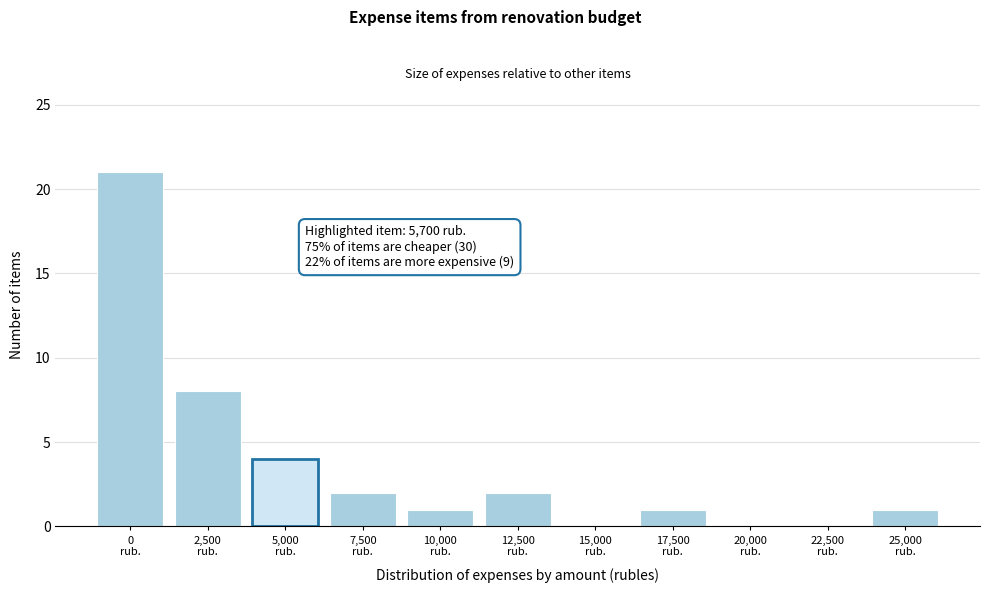

What is the sum of all values?

40